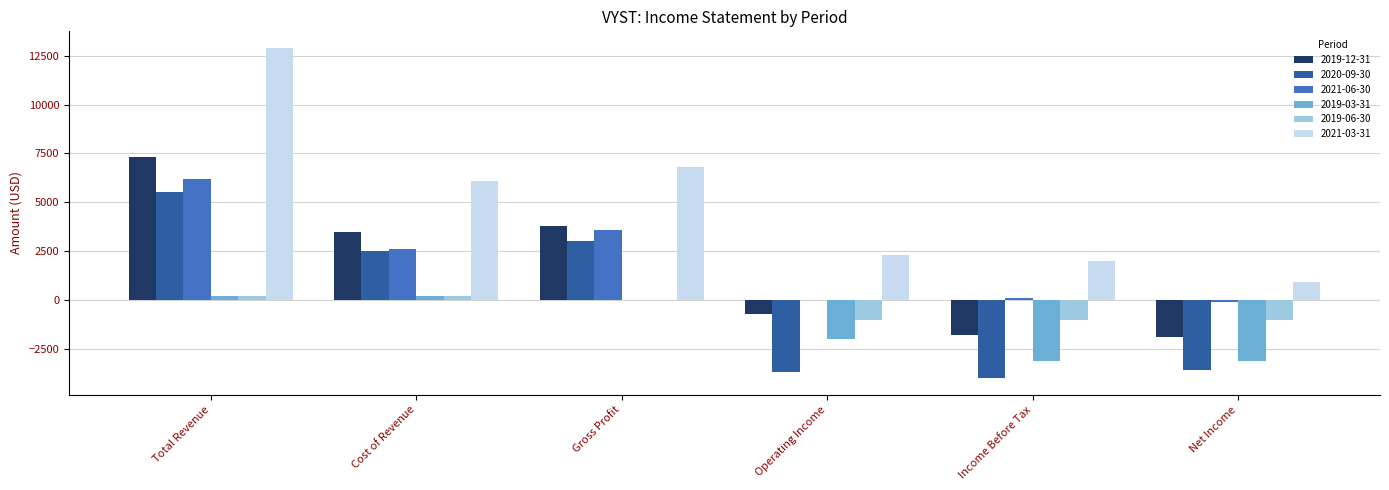

True or false: 2020-09-30 has a value of -3700 at Operating Income.

True